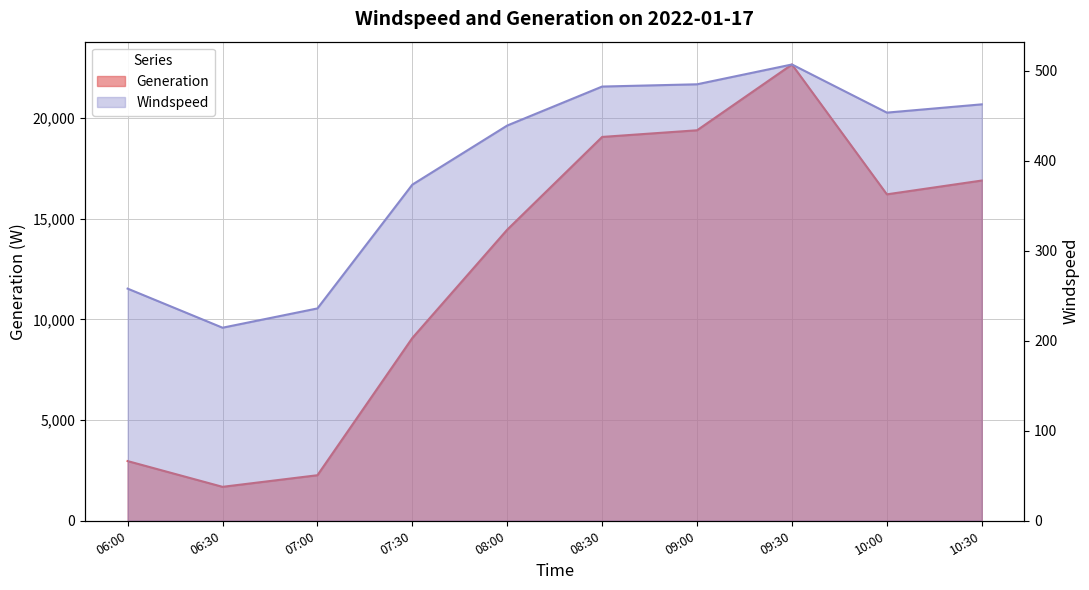

At which category does Generation reach its first local peak?

09:30